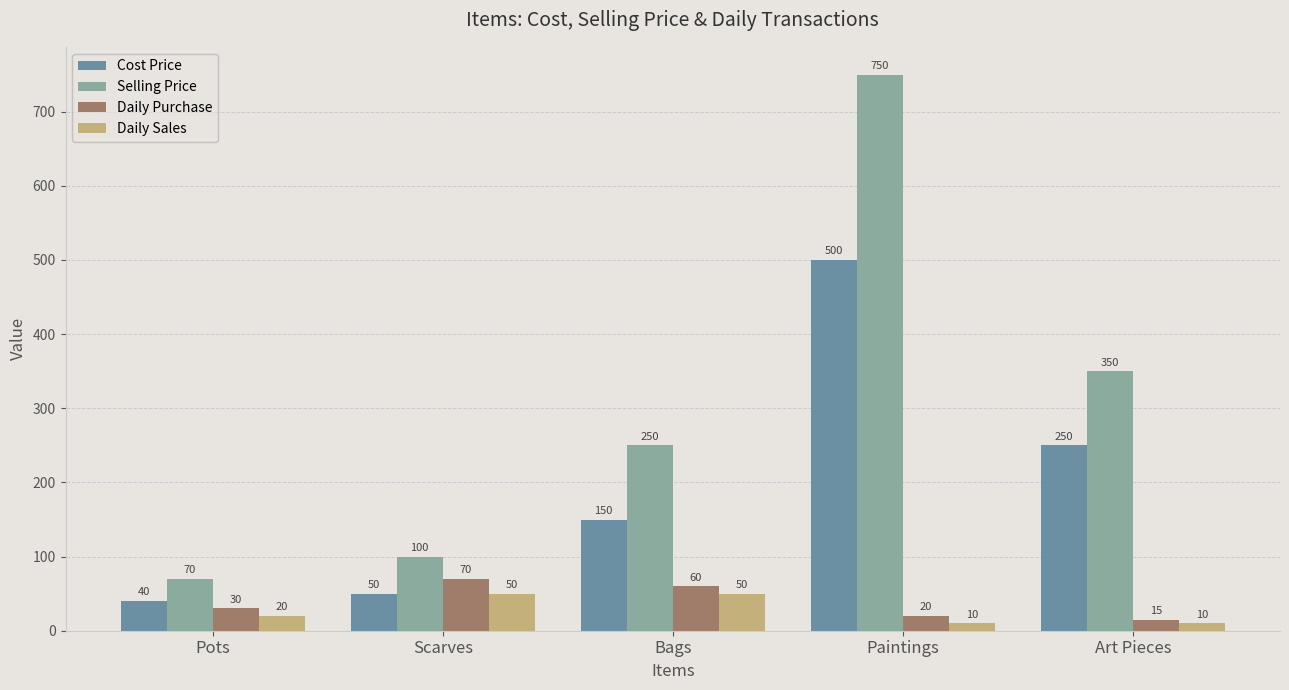

At which label is Daily Purchase closest to 42?

Pots